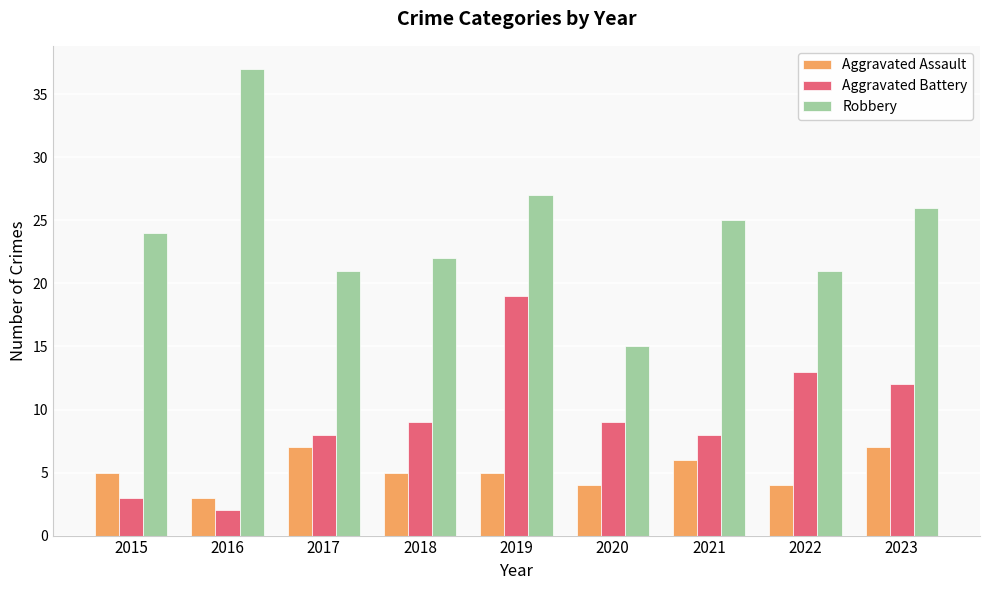

The value of Aggravated Assault at 2023 is 7. True or false?

True